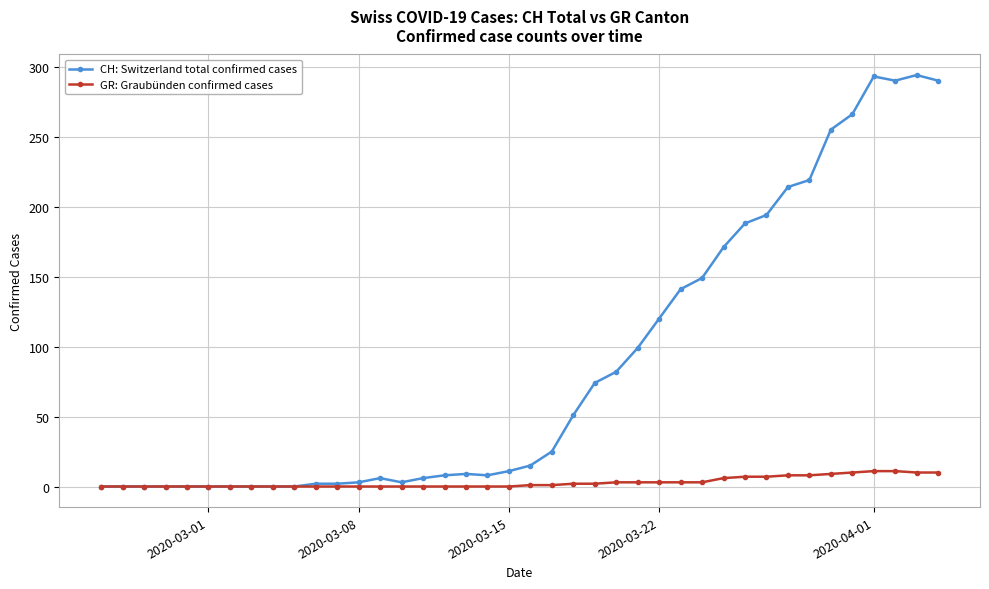

Count the number of categories in the chart.

40